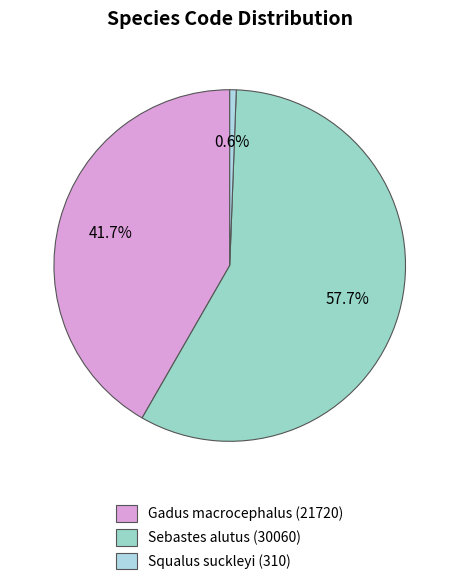

How many slices are in this pie chart?

3